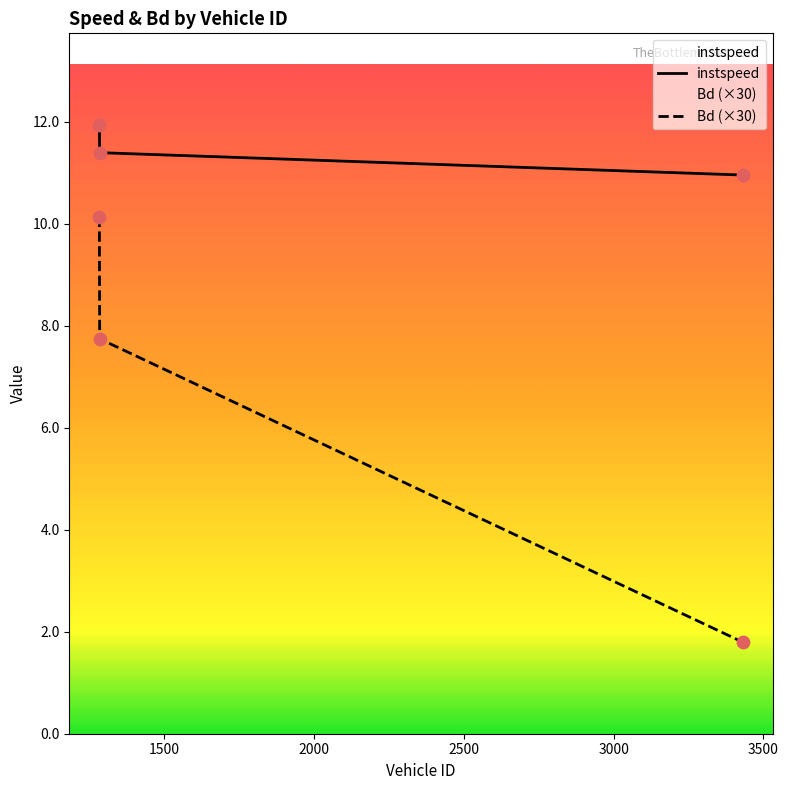

At how many categories does at least one series exceed 7?

3